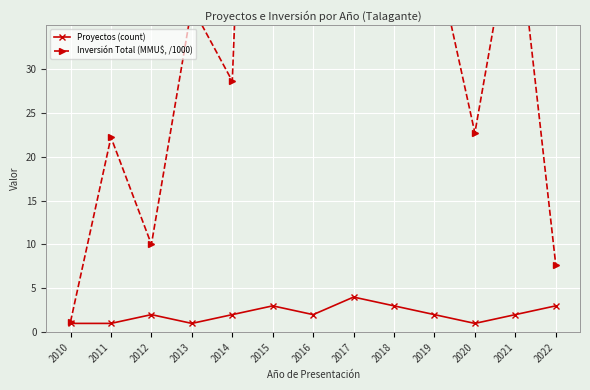

What is the difference between the maximum and minimum values in the Proyectos (count) series?

3